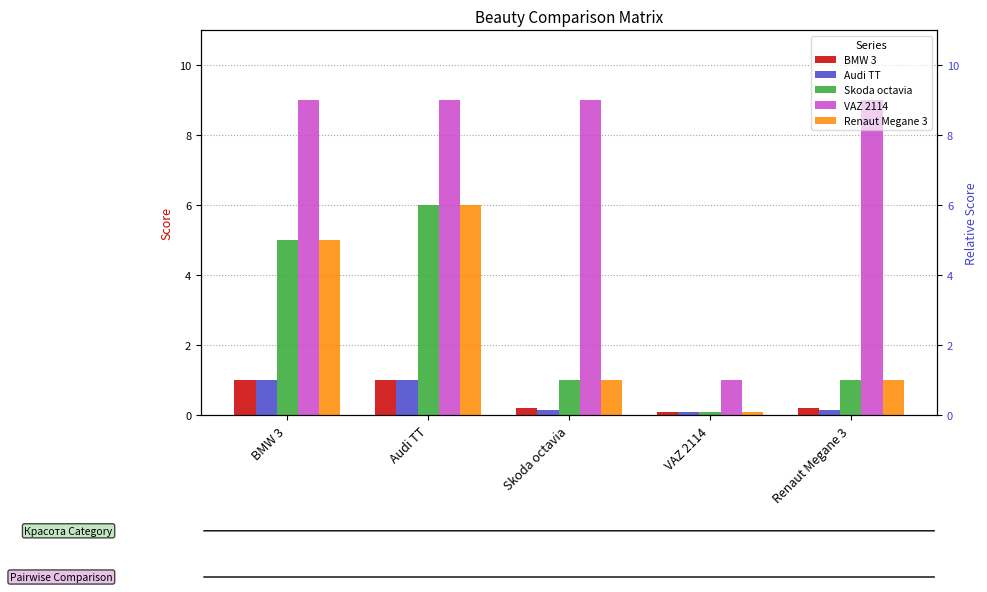

Reading right to left, transcribe all the data shown in this chart.

BMW 3: 0.2	0.1	0.2	1.0	1.0
Audi TT: 0.2	0.1	0.2	1.0	1.0
Skoda octavia: 1.0	0.1	1.0	6.0	5.0
VAZ 2114: 9.0	1.0	9.0	9.0	9.0
Renaut Megane 3: 1.0	0.1	1.0	6.0	5.0